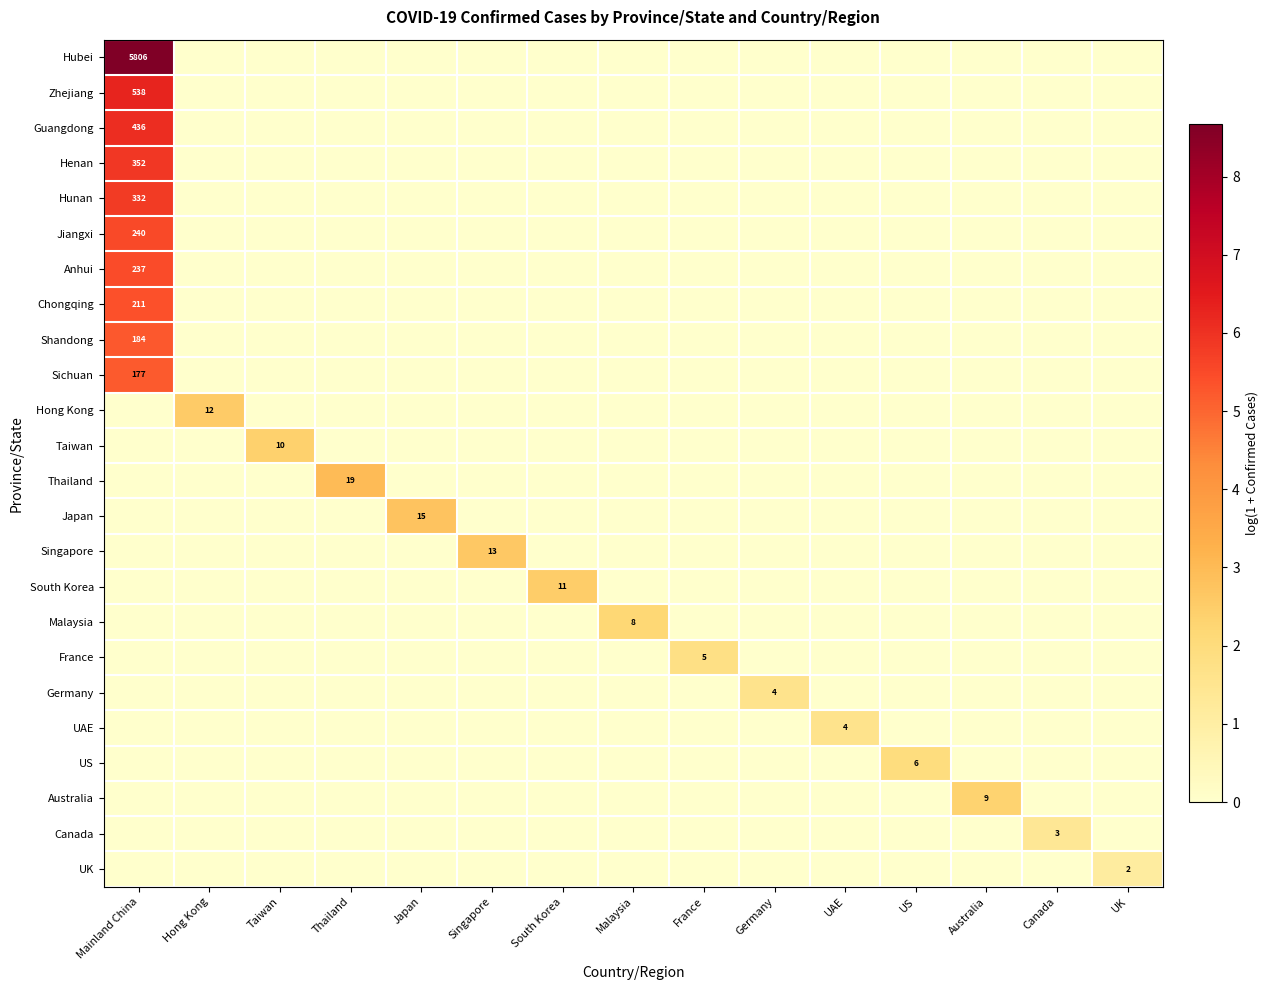

At how many categories does at least one series exceed 6?

1